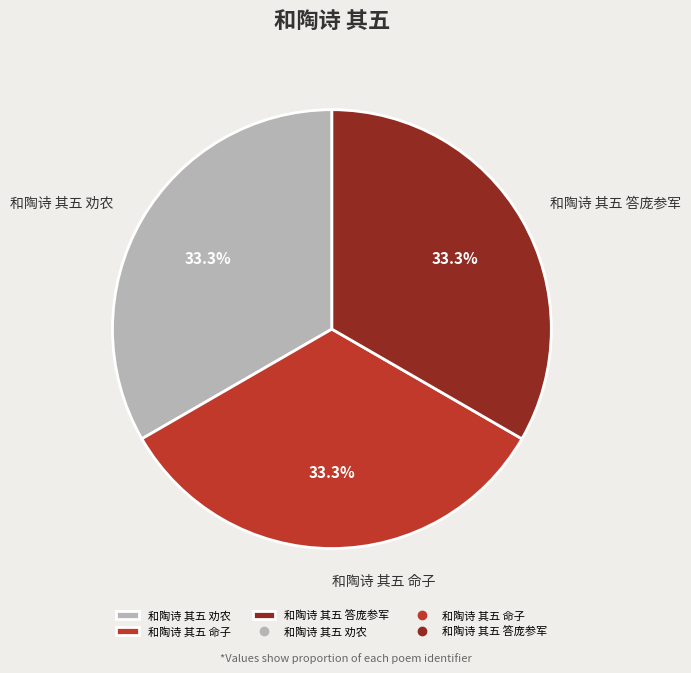

What percentage is NOT represented by 和陶诗 其五 答庞参军?

66.7%